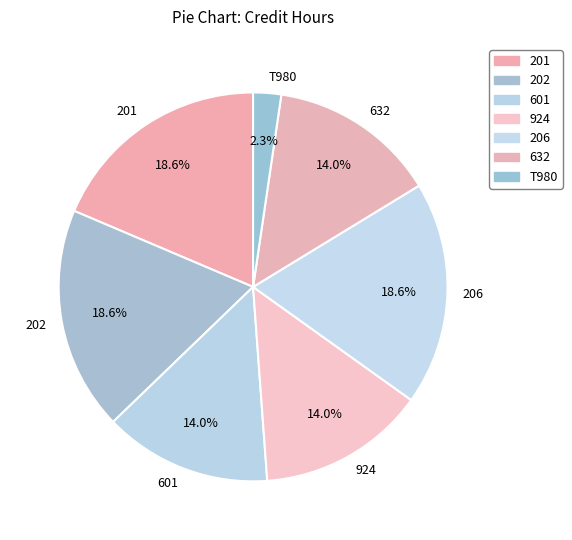

Between 206 and 601, which is larger?

206